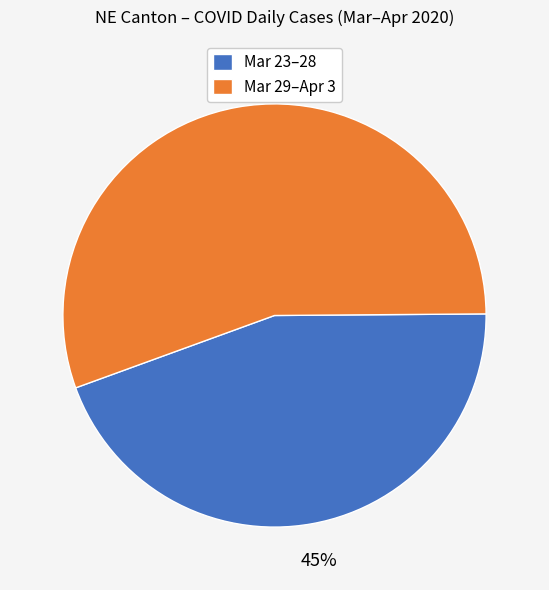

The Mar 29–Apr 3 slice represents 46% of the pie. True or false?

False